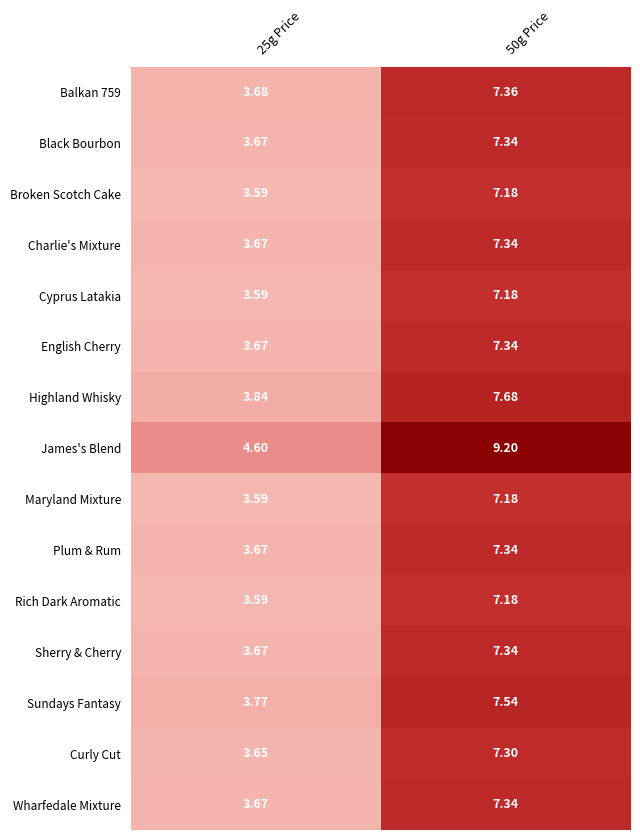

Between 25g Price and 50g Price, which series saw the biggest shift?

James's Blend